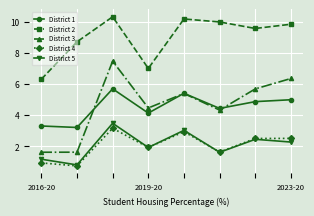

What is the greatest value displayed?

10.3